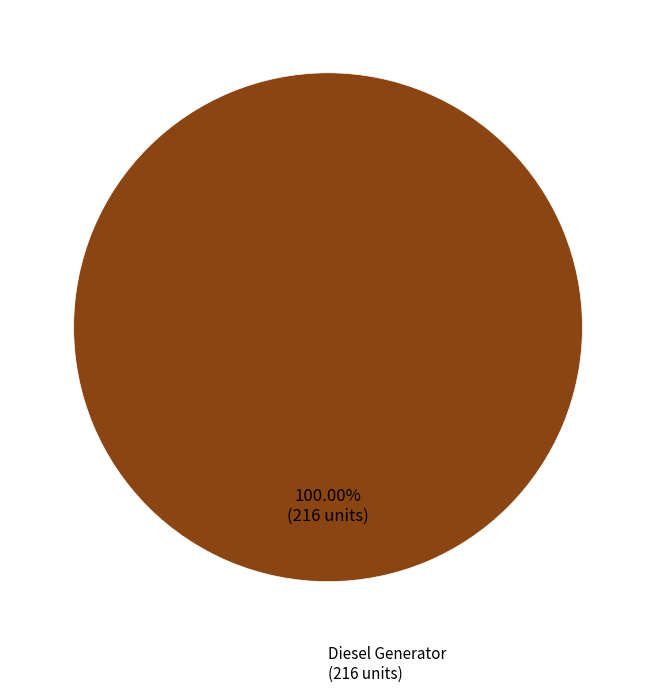

Does any single category account for the majority?

Yes